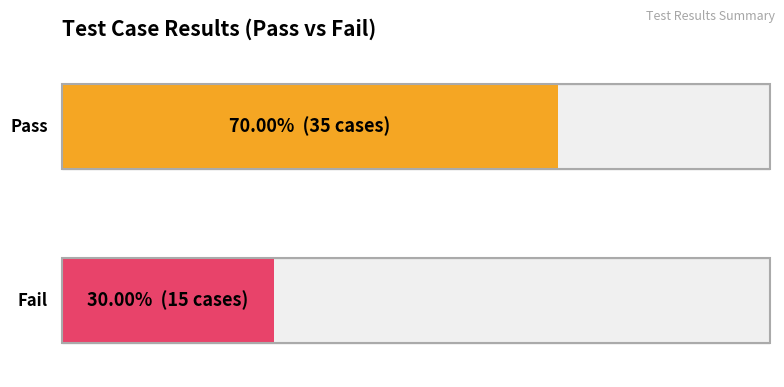

Count the number of data series in this chart.

1